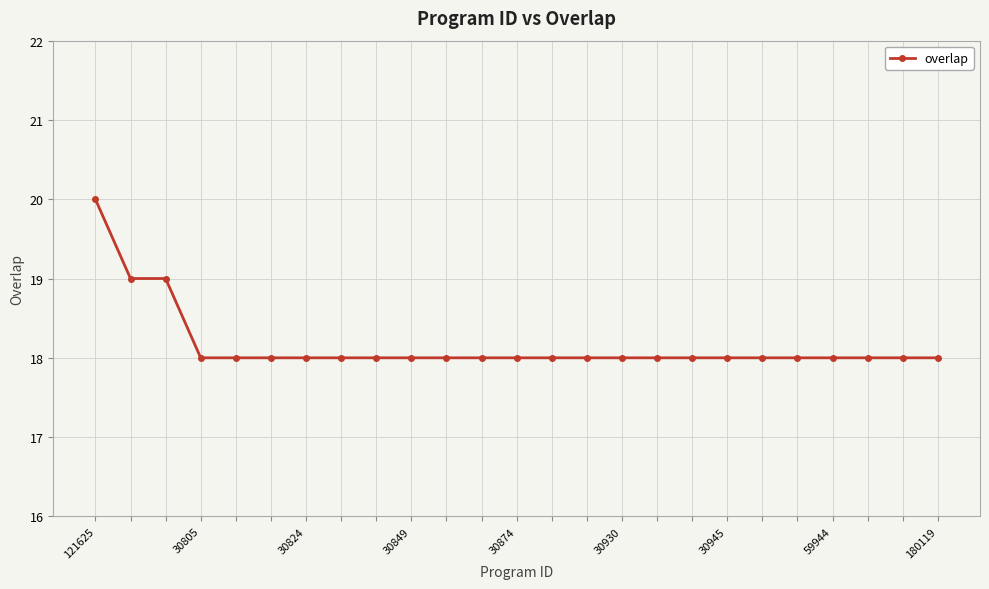

What is the smallest value displayed?

18